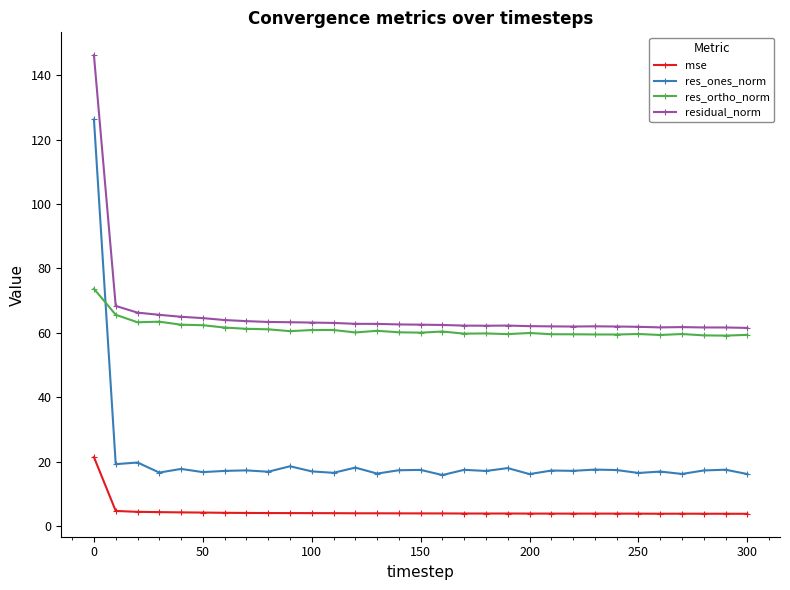

What is the minimum value for mse?

3.8